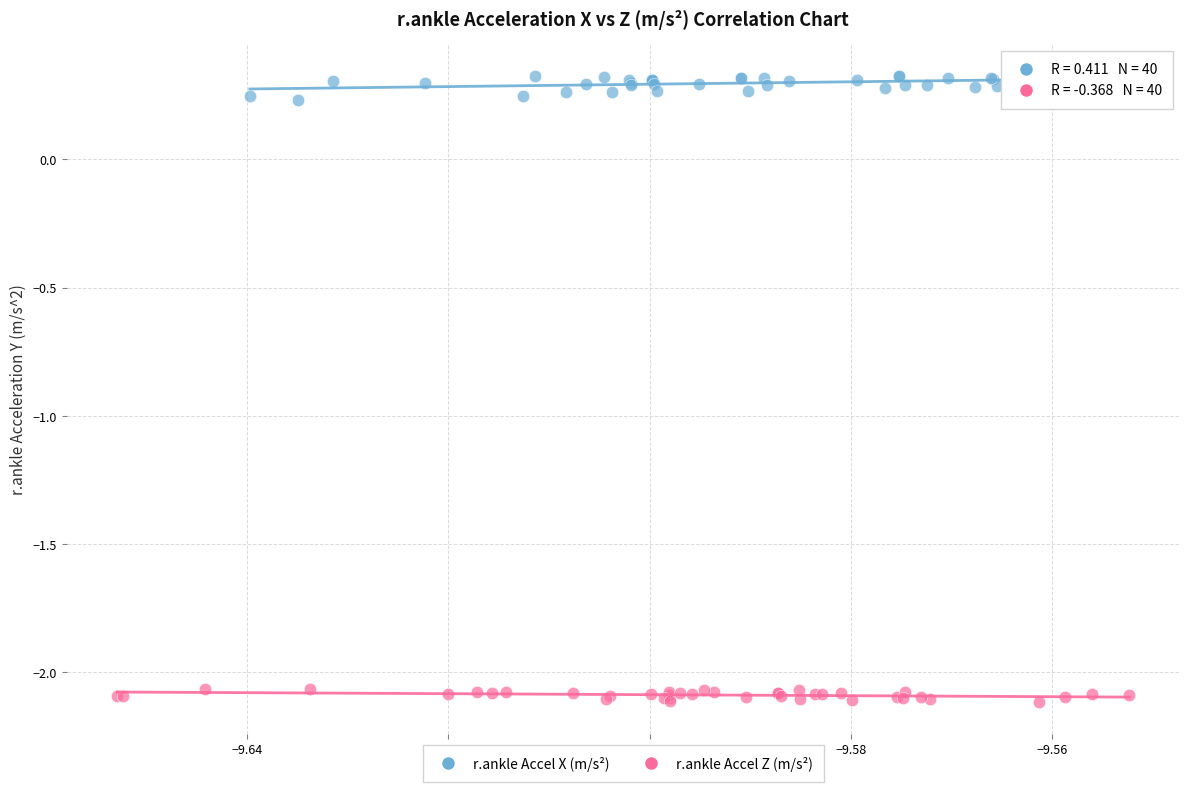

Which series reaches the minimum Y coordinate?

r.ankle Accel Z (m/s²)